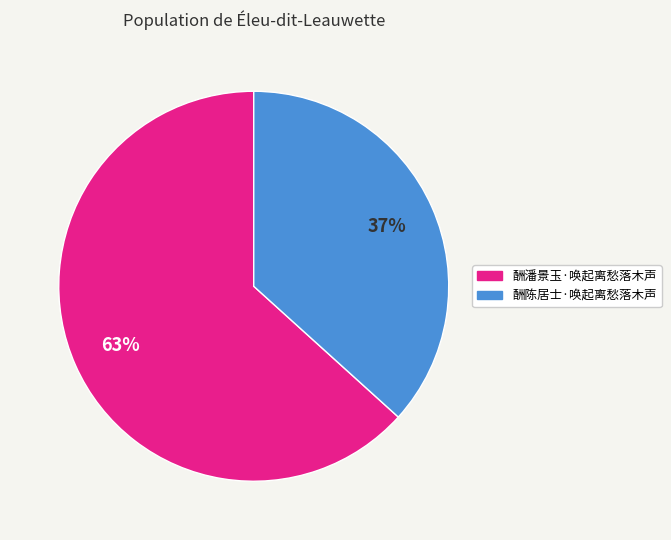

Does 酬陈居士·唤起离愁落木声 represent more than half of the total?

No